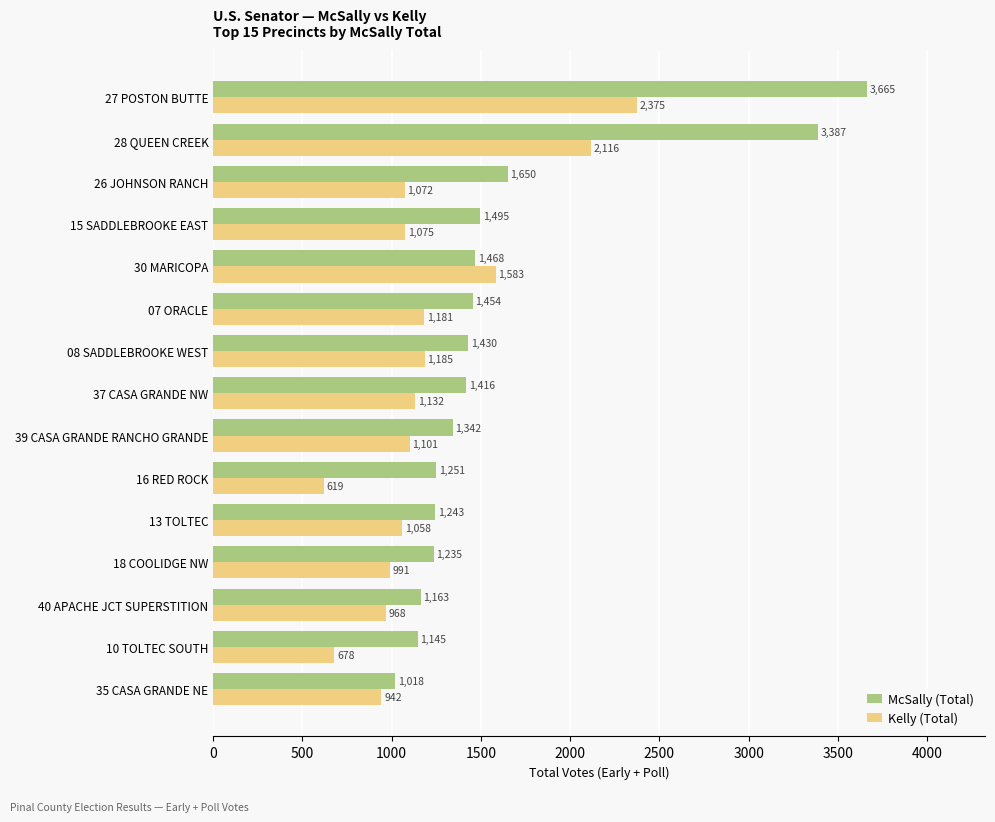

Rank the series at 15 SADDLEBROOKE EAST from highest to lowest value.

McSally (Total), Kelly (Total)